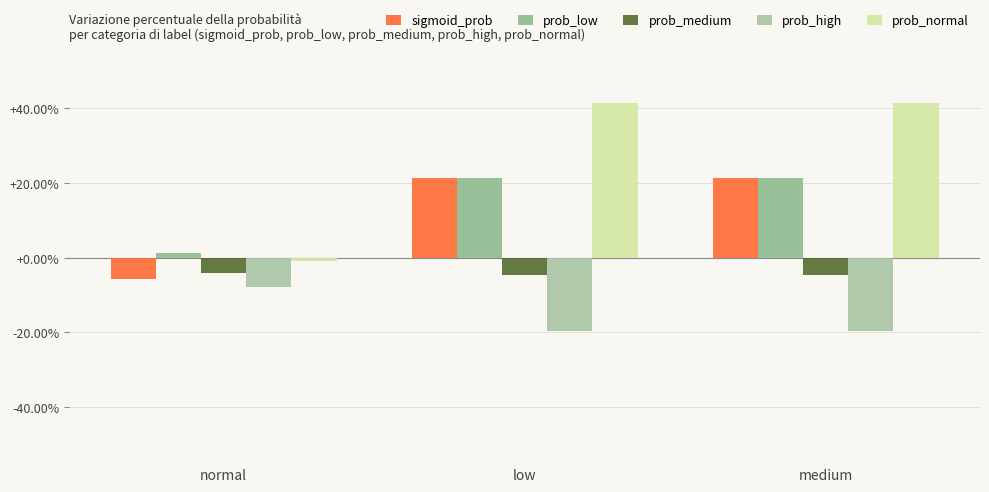

List the series in order of their peak value, highest first.

prob_normal, sigmoid_prob, prob_low, prob_medium, prob_high